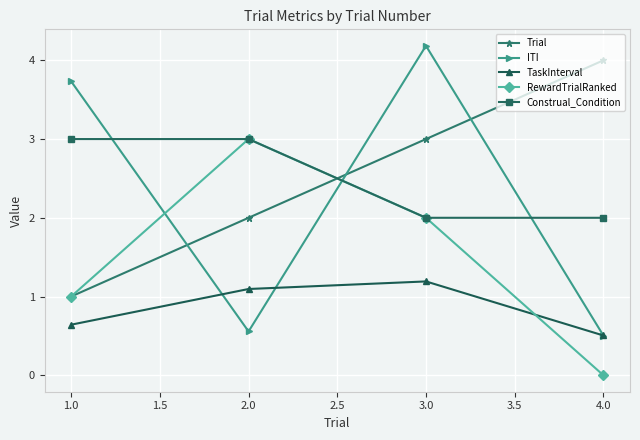

How many times do Trial and ITI cross each other?

3